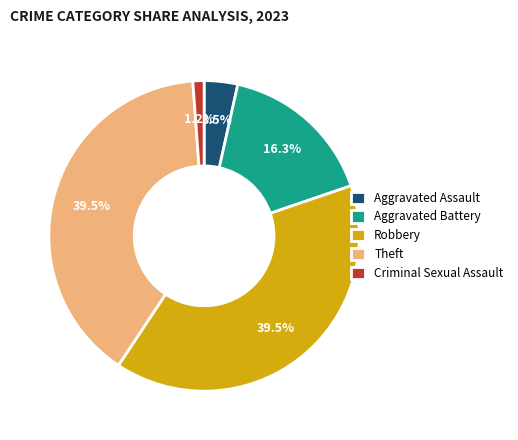

Is there any slice that represents more than half of the pie?

No